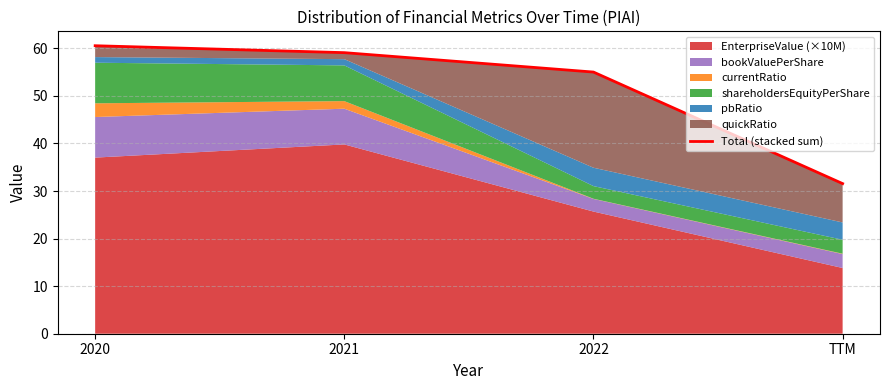

Reading left to right, transcribe all the data shown in this chart.

2020=60.5	2021=59.1	2022=55.0	TTM=31.6